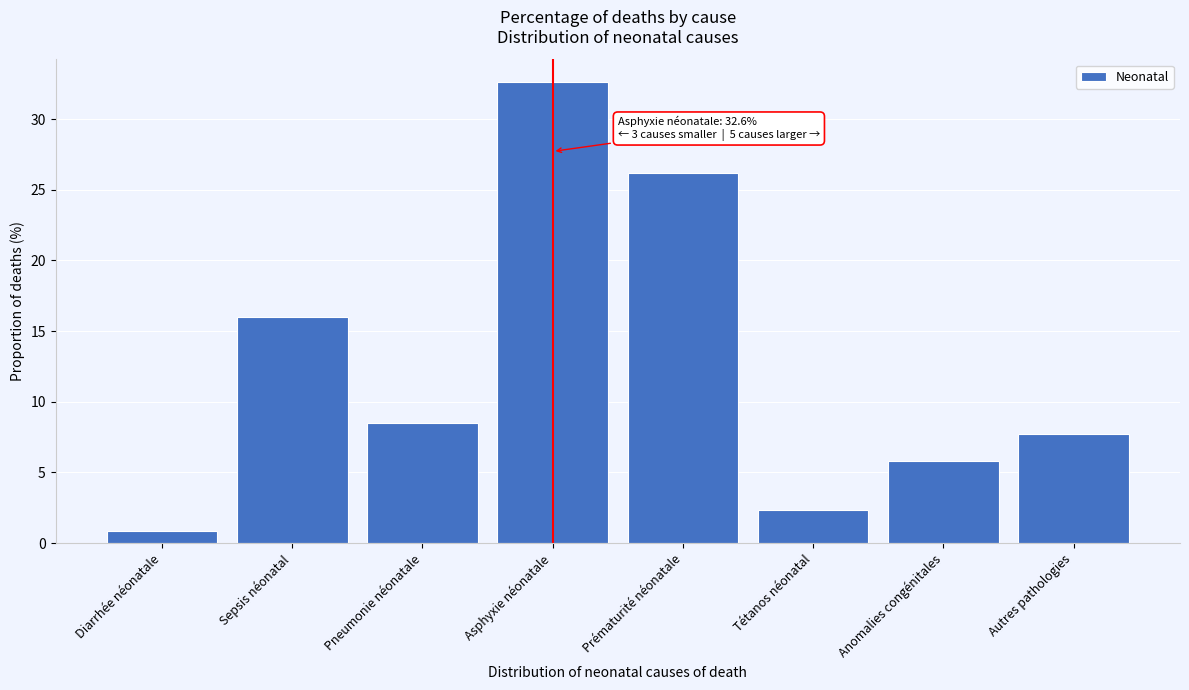

Reading left to right, extract all data points from this chart.

Diarrhée néonatale=0.8	Sepsis néonatal=16.0	Pneumonie néonatale=8.5	Asphyxie néonatale=32.6	Prématurité néonatale=26.2	Tétanos néonatal=2.3	Anomalies congénitales=5.8	Autres pathologies=7.7